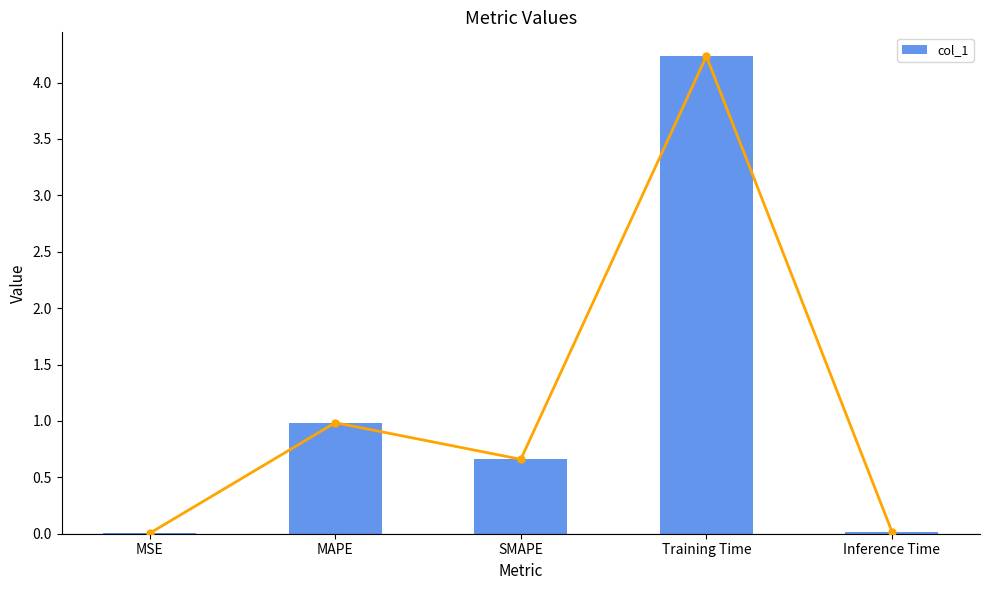

At which category does the chart reach its peak across all series?

Training Time